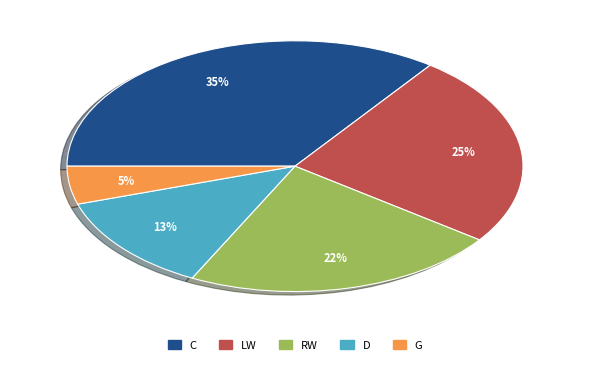

Between LW and G, which is larger?

LW